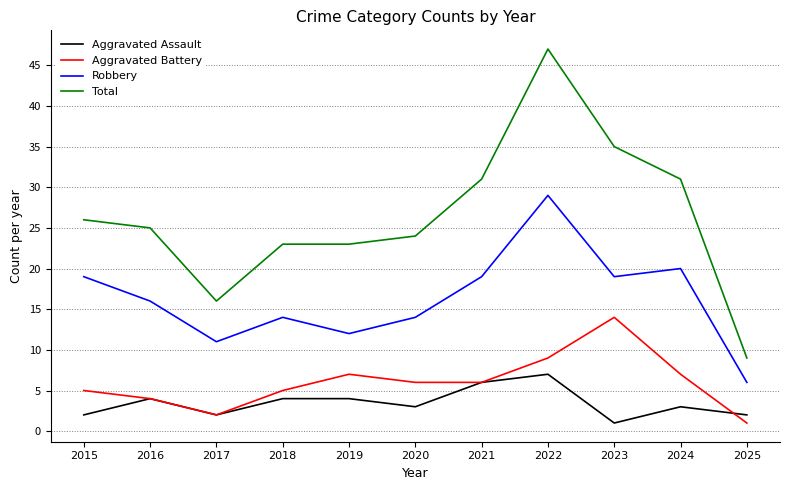

True or false: Aggravated Assault and Robbery cross at least once.

False